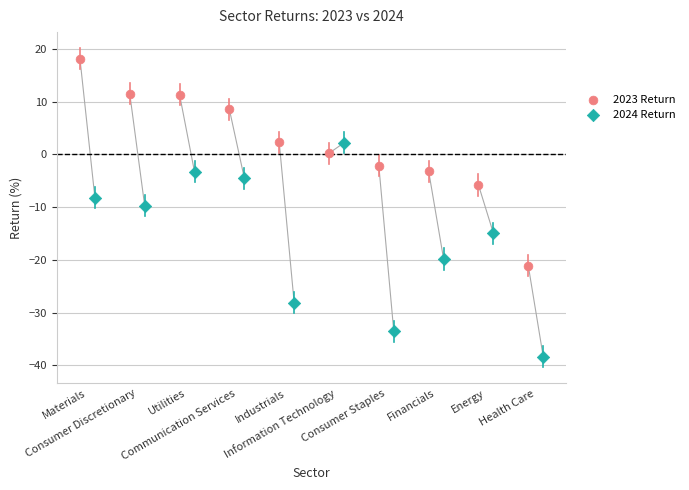

Which series contains the lowest Y value?

2024 Return